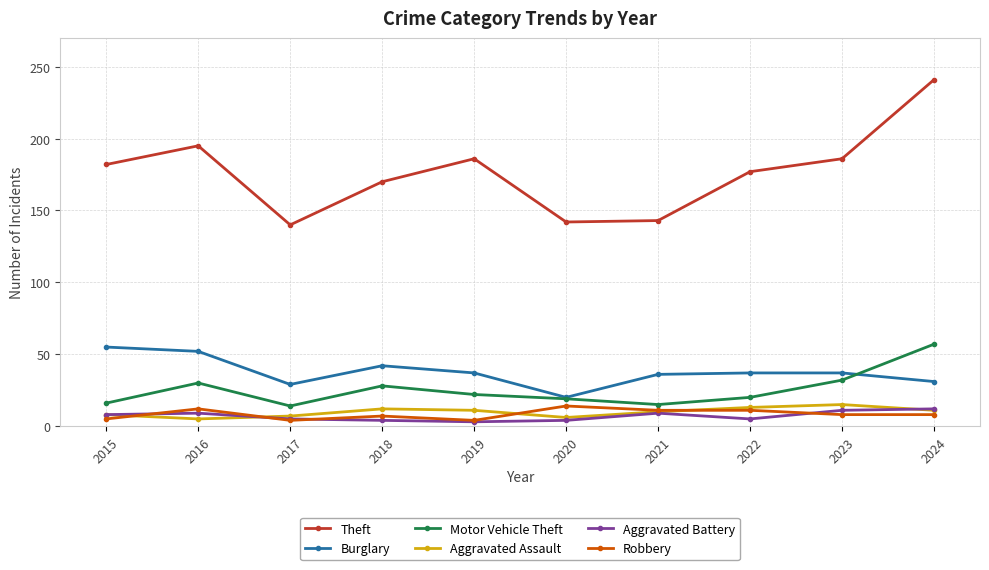

At which category does Robbery reach its first local valley?

2017